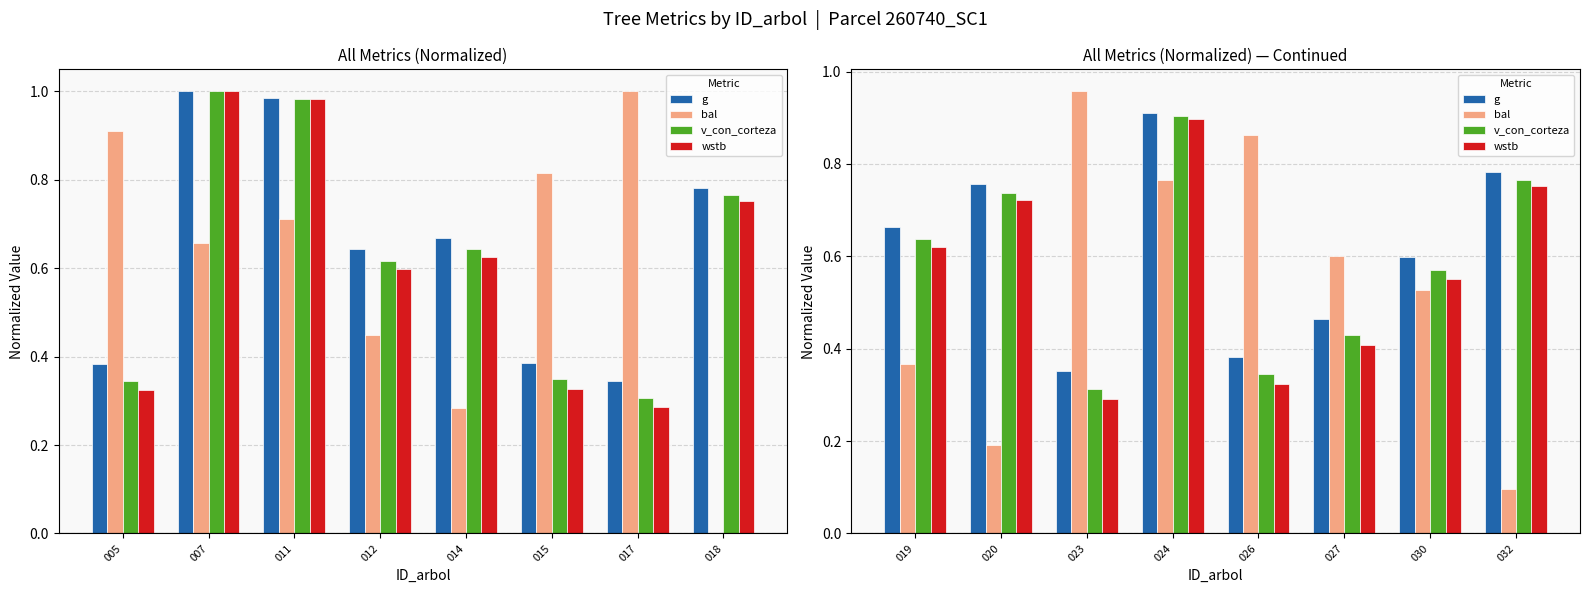

Which series has the largest range (max minus min)?

bal